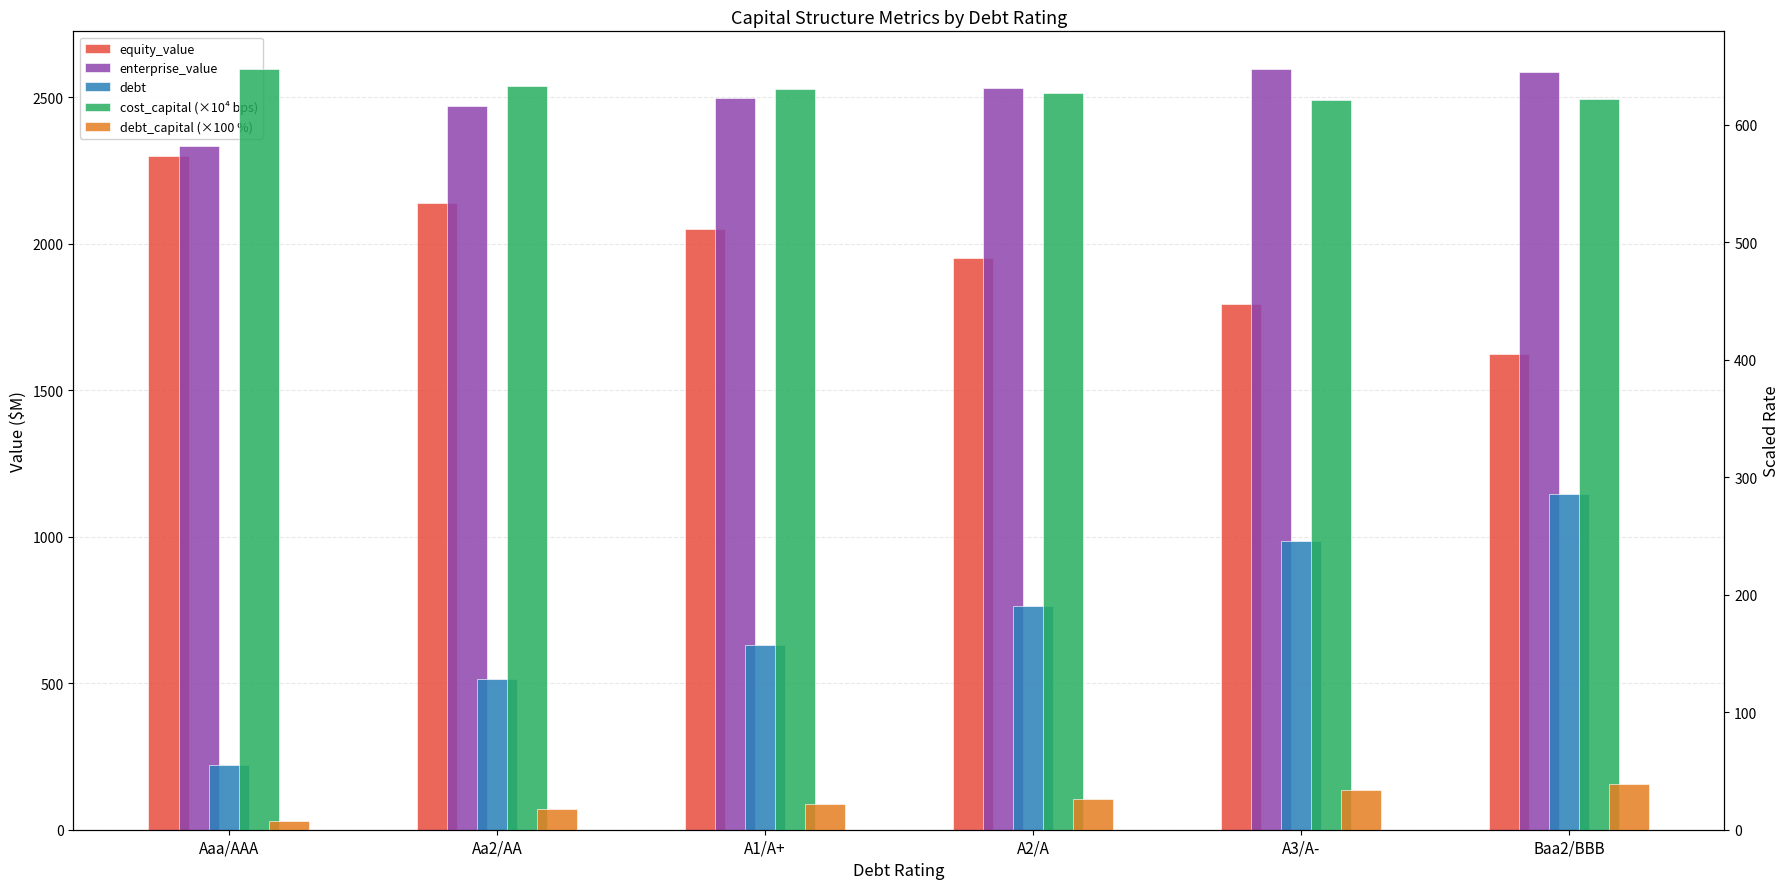

At which category is the sum across all series the highest?

A3/A-